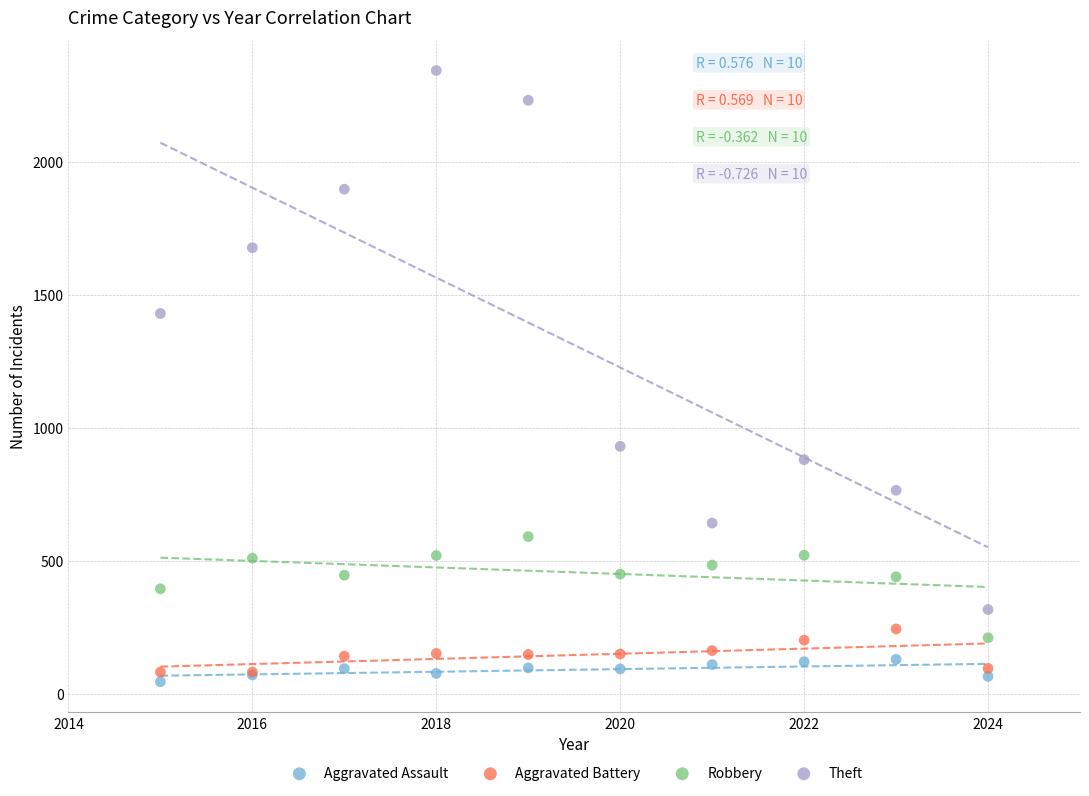

Which series contains the highest Y value?

Theft